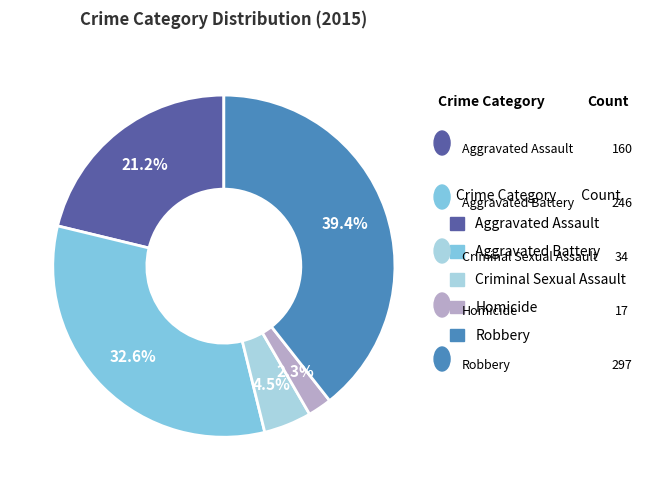

What is the largest slice in the pie chart?

Robbery